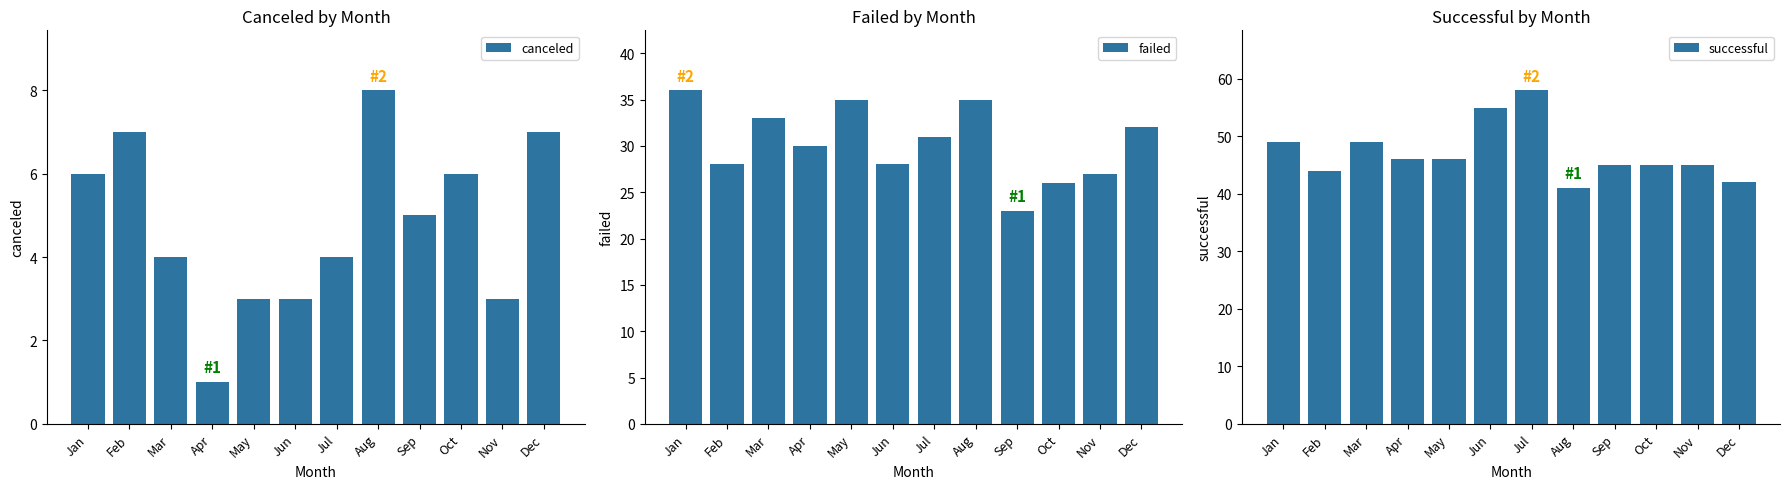

How many data points does each series have?

12